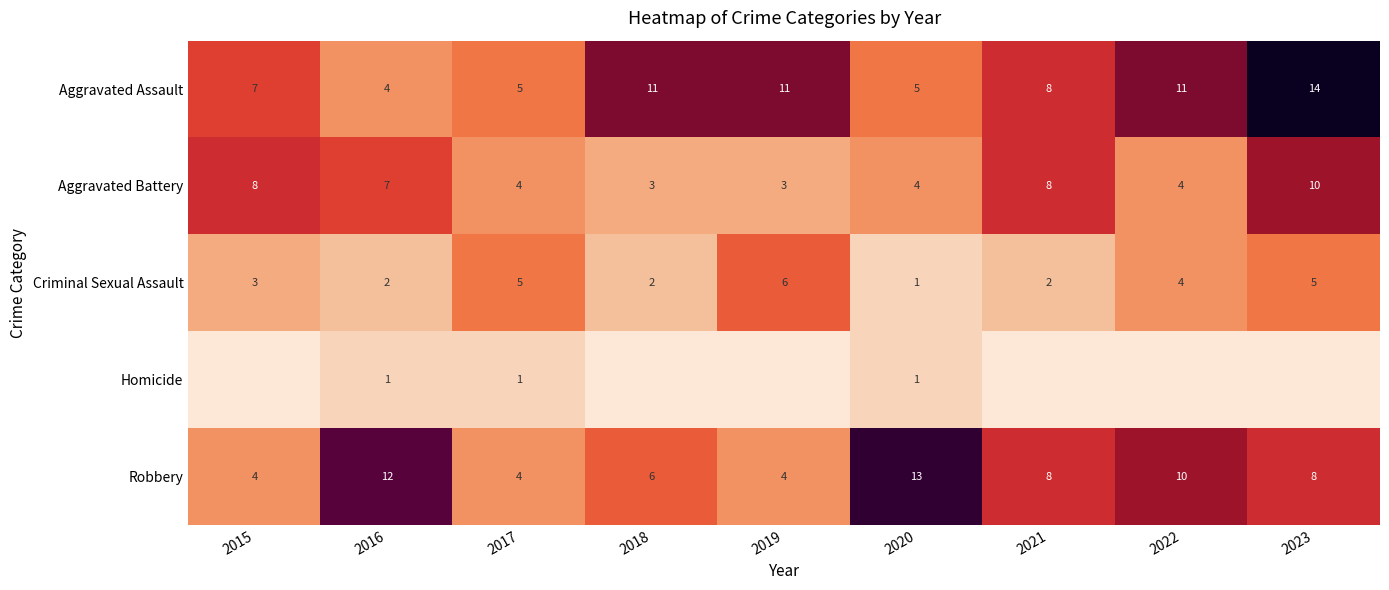

The Aggravated Assault series shows 5 at 2017. True or false?

True